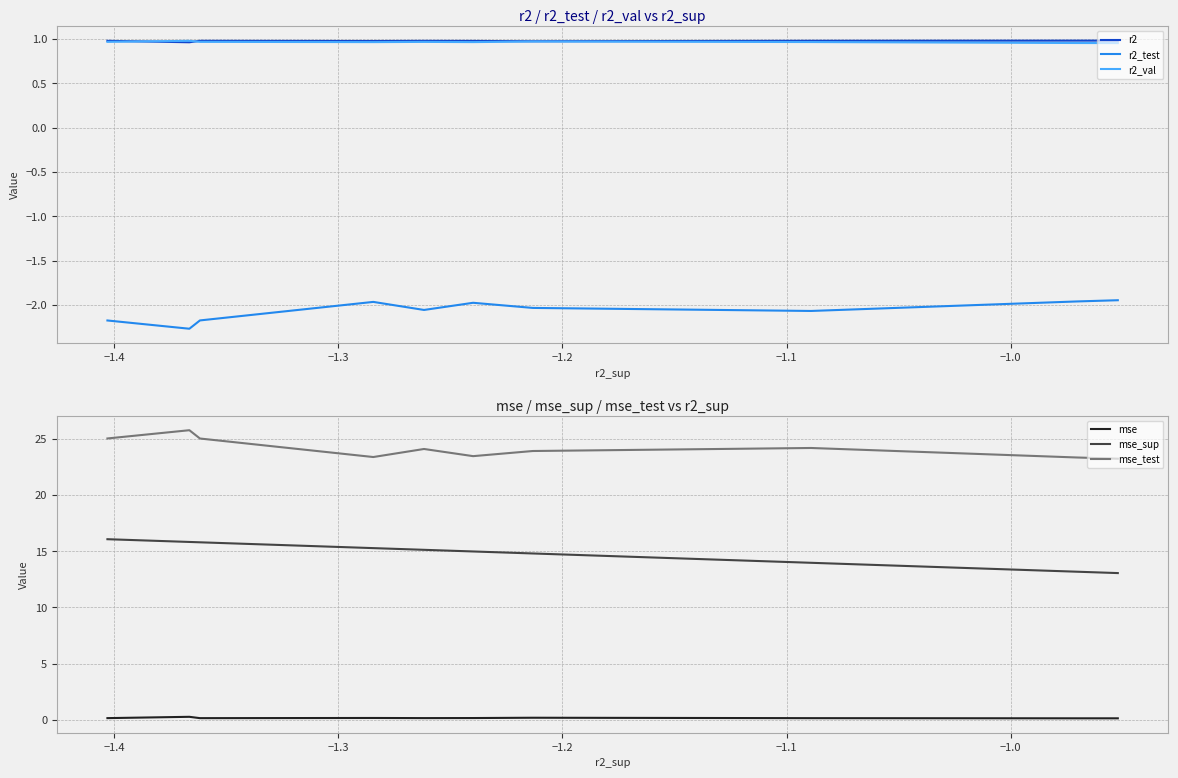

At how many categories does at least one series exceed 2?

10